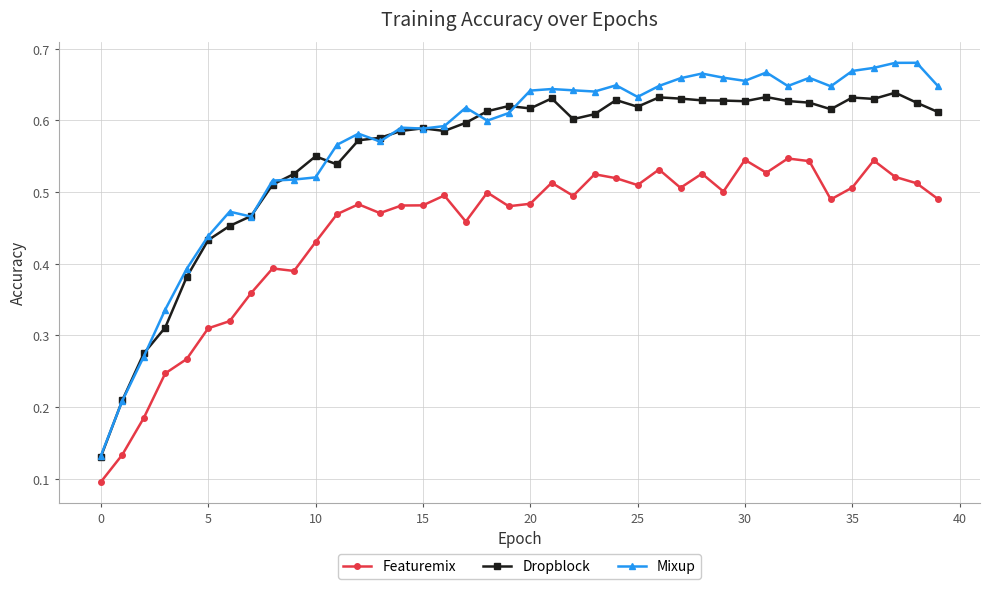

At how many categories does at least one series exceed 0?

40